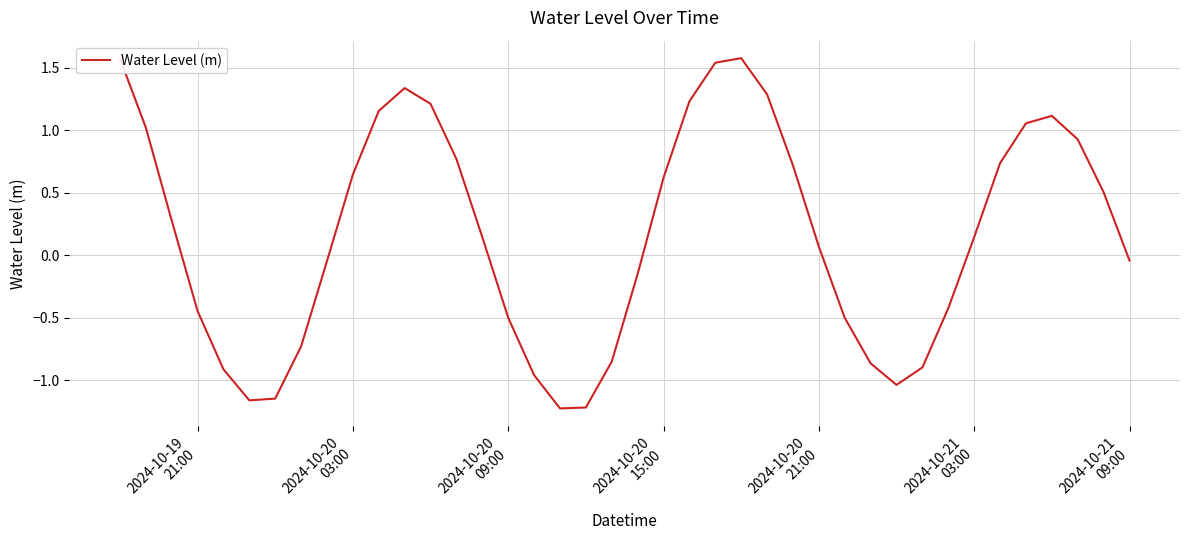

What is the difference between the maximum and minimum values?

2.8